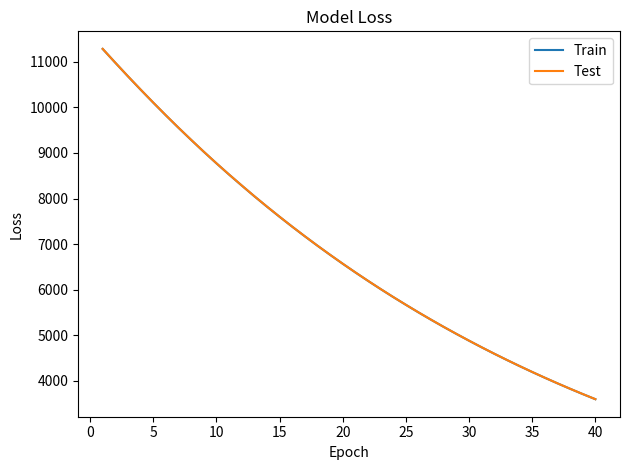

Reading left to right, what are all the values shown in this chart?

Train: 11280.7	10978.1	10680.2	10388.8	10103.7	9824.4	9552.0	9286.4	9026.2	8773.1	8526.3	8286.5	8051.2	7822.7	7600.1	7383.0	7171.8	6965.8	6765.5	6570.0	6379.8	6194.9	6014.5	5839.2	5668.9	5502.5	5340.8	5183.5	5030.6	4881.9	4736.8	4595.7	4458.8	4325.3	4195.6	4069.5	3946.9	3827.6	3711.7	3599.1
Test: 11282.2	10978.8	10681.0	10390.7	10105.3	9825.9	9553.1	9287.8	9027.5	8774.3	8527.9	8288.3	8052.6	7824.1	7601.5	7384.2	7173.0	6966.8	6766.8	6571.1	6380.8	6195.8	6015.6	5840.2	5670.1	5503.6	5341.8	5184.3	5031.7	4882.9	4737.7	4596.5	4459.7	4326.1	4196.4	4070.2	3947.6	3828.3	3712.4	3599.8